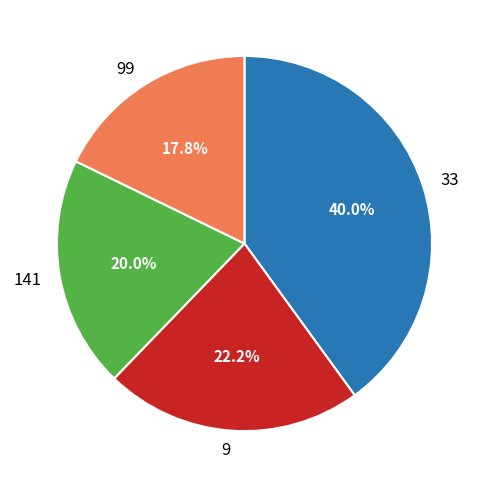

Approximately how many times larger is the value at 99 compared to 9?

0.8